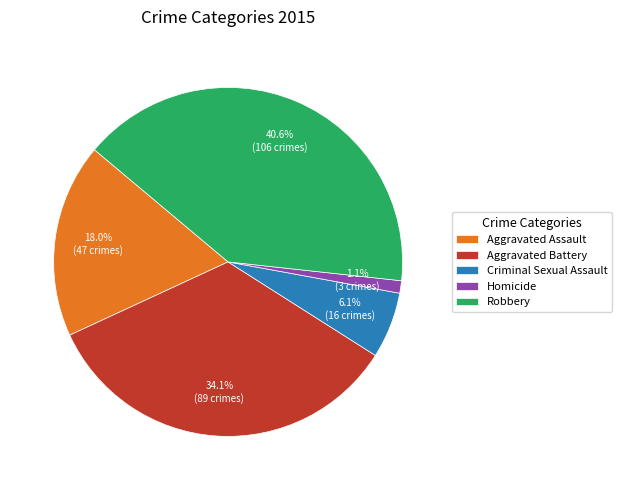

Which has a higher value, Robbery or Criminal Sexual Assault?

Robbery